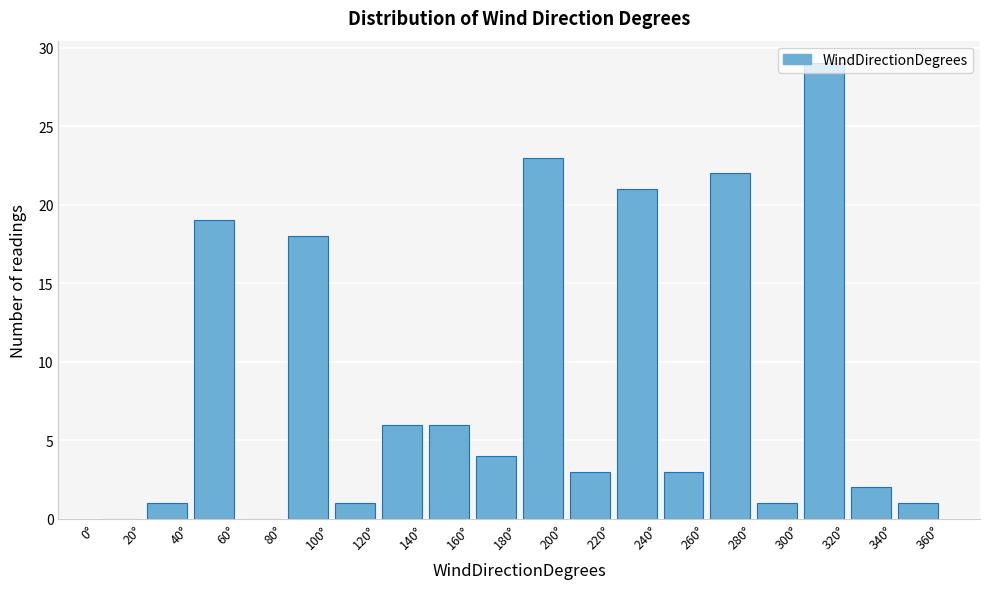

What is the height of the bar covering 40 to 60 on the x-axis? The values are not printed on the chart, so give them approximately, as read against the axis.

19